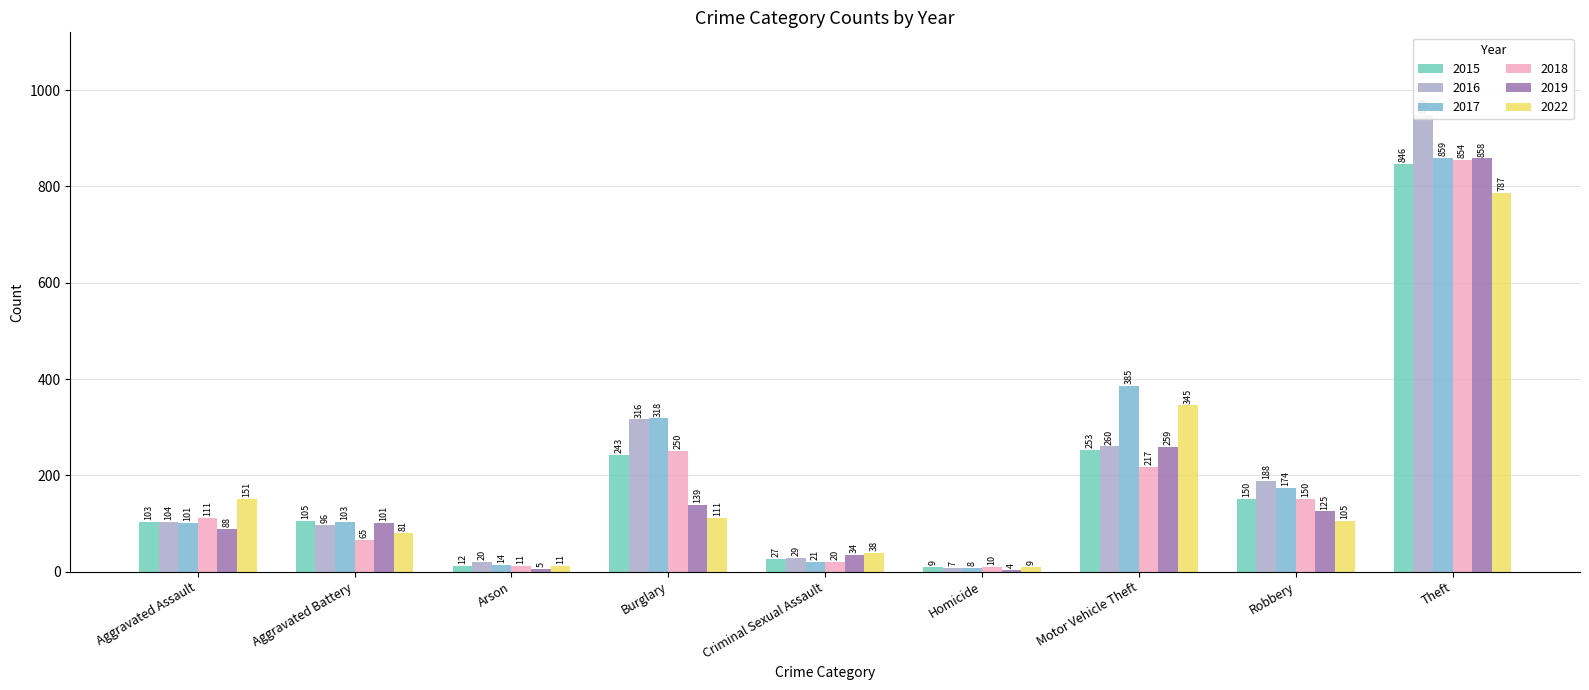

Rank the series by their maximum value, from highest to lowest.

2016, 2017, 2019, 2018, 2015, 2022